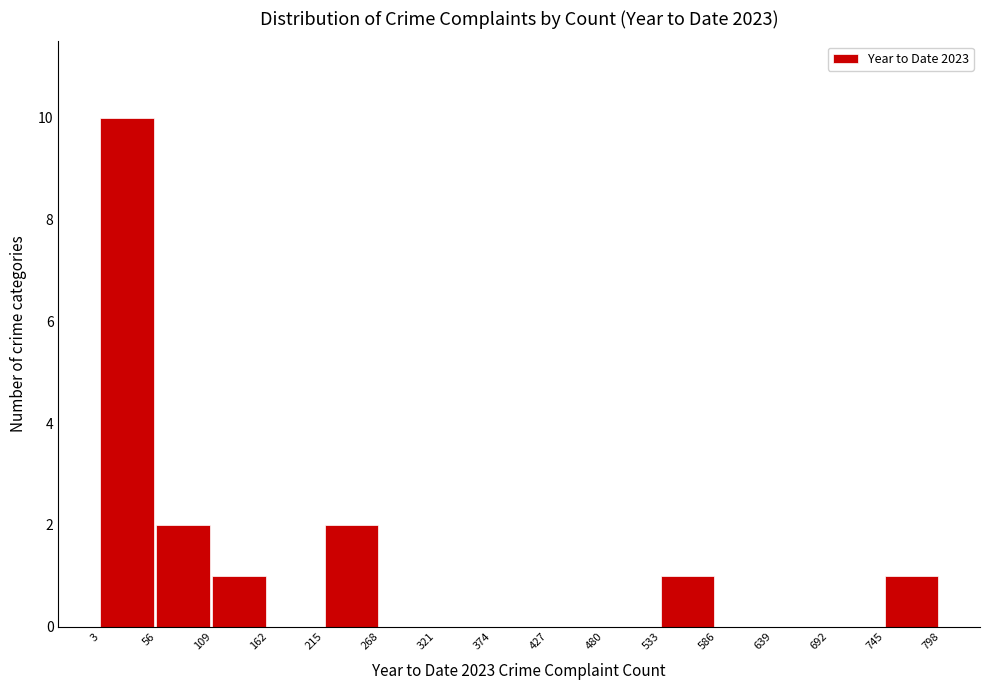

Which range on the x-axis has the tallest bar?

3 to 56